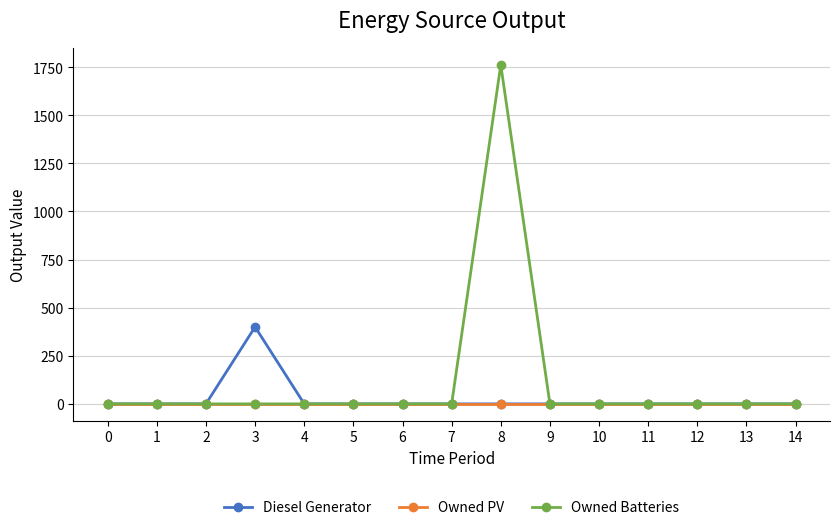

Between 7 and 8, which series saw the biggest shift?

Owned Batteries